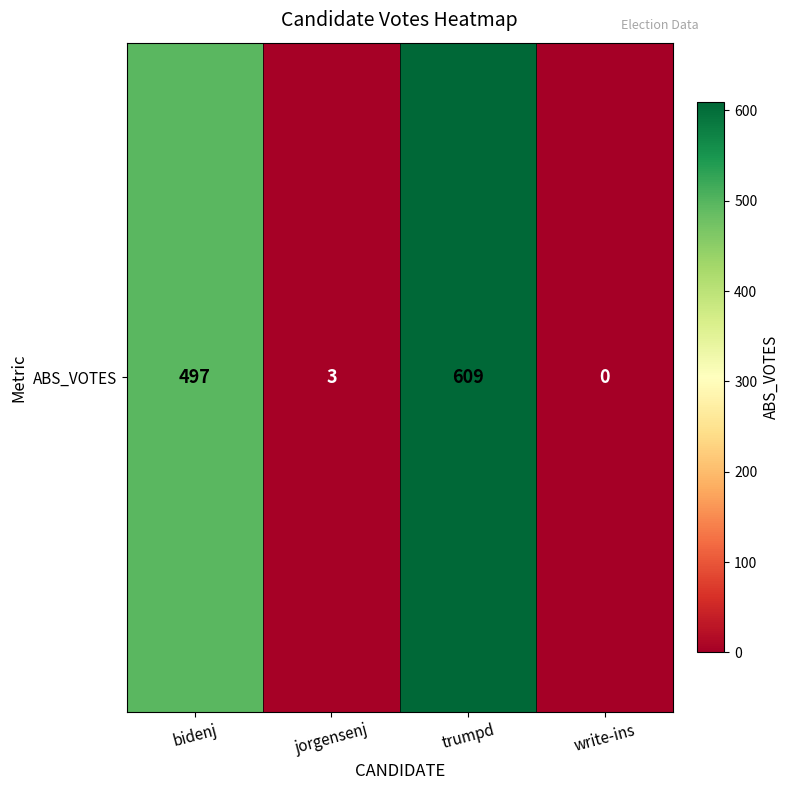

What is the difference between the maximum and second lowest values?

606